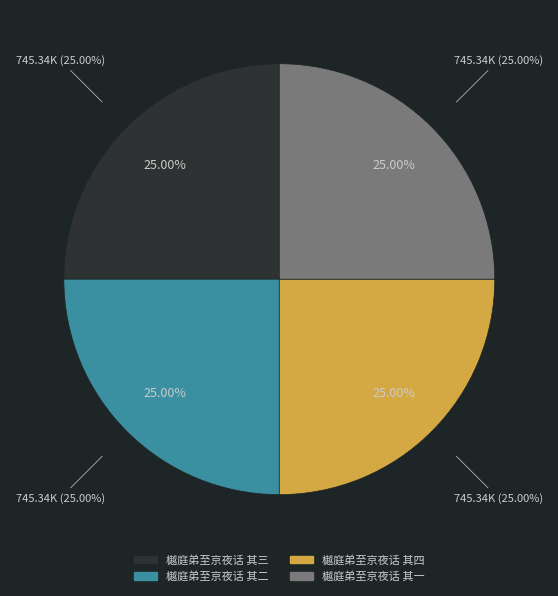

True or false: 樾庭弟至京夜话 其三 accounts for 25% of the total.

True